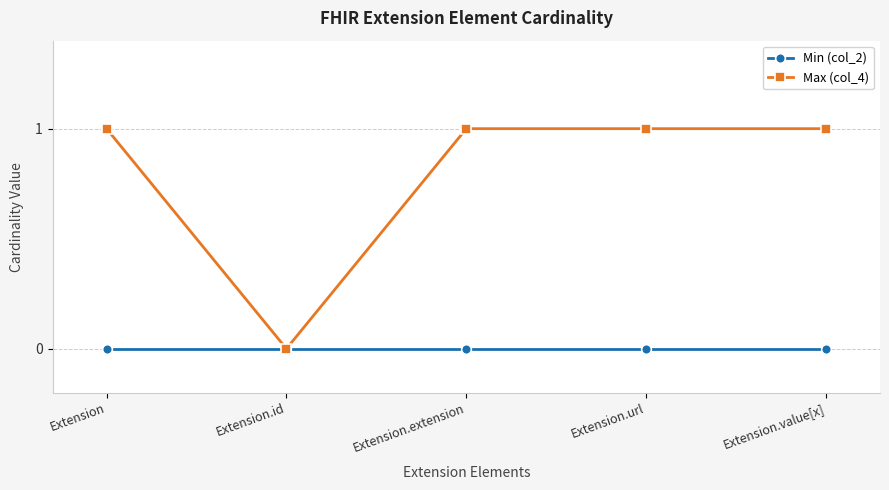

The Max (col_4) series shows 0 at Extension.value[x]. True or false?

False